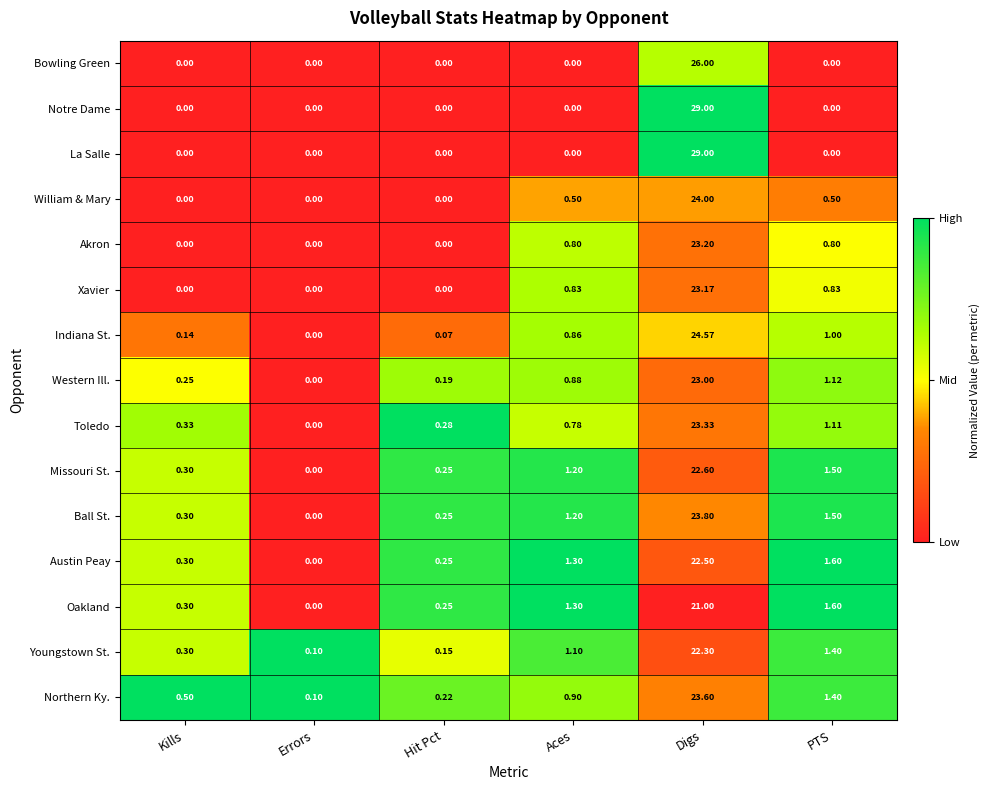

Where is Austin Peay nearest to the value 11?

PTS